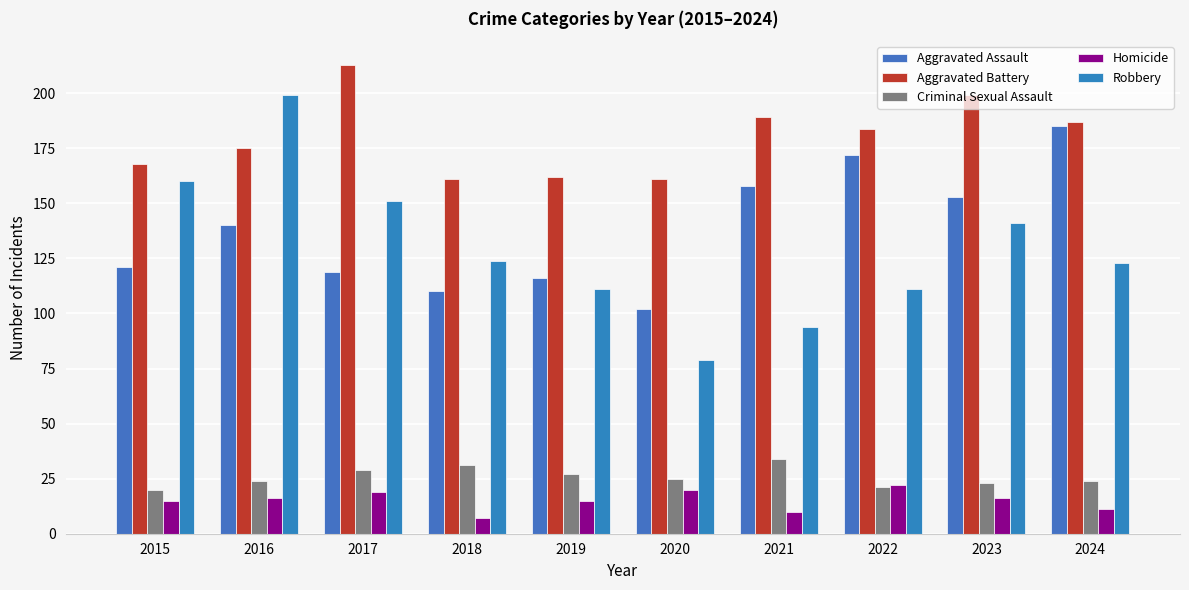

Which series has the largest total across all categories?

Aggravated Battery